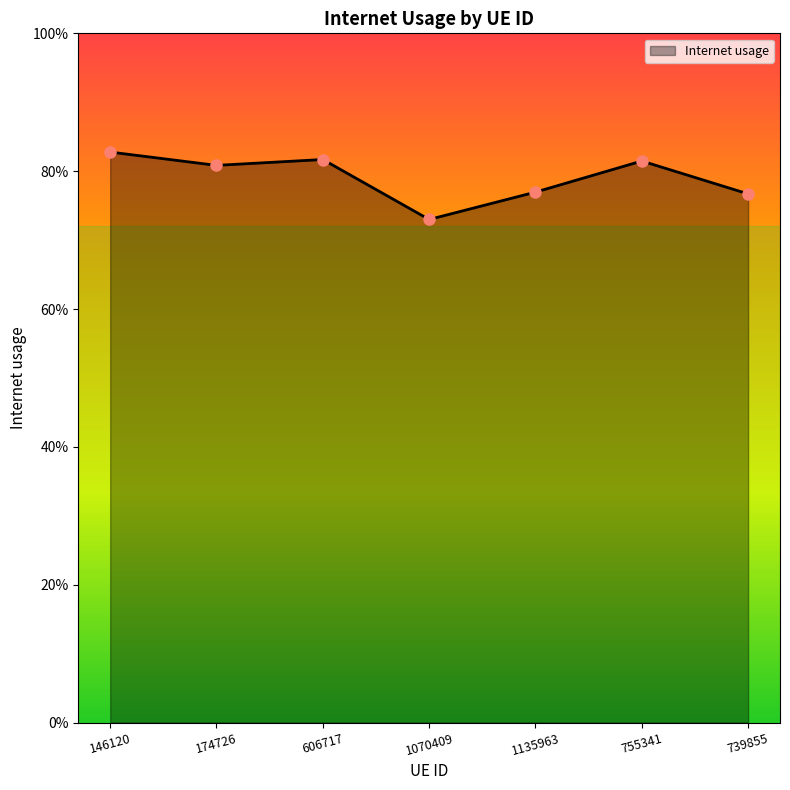

Does the chart have visible grid lines?

No